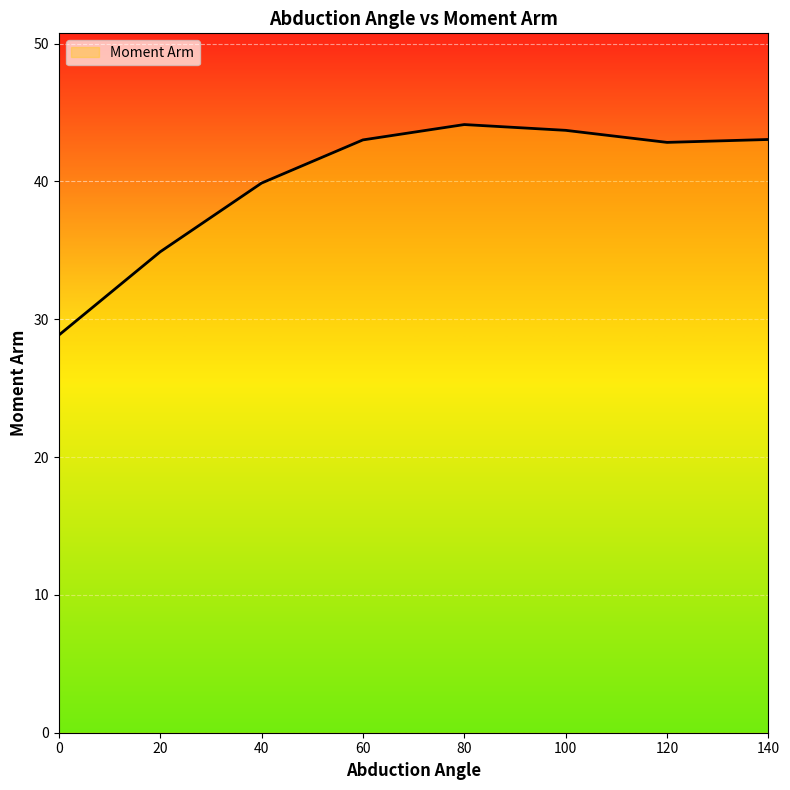

True or false: the data shows 70.2 at 100.

False